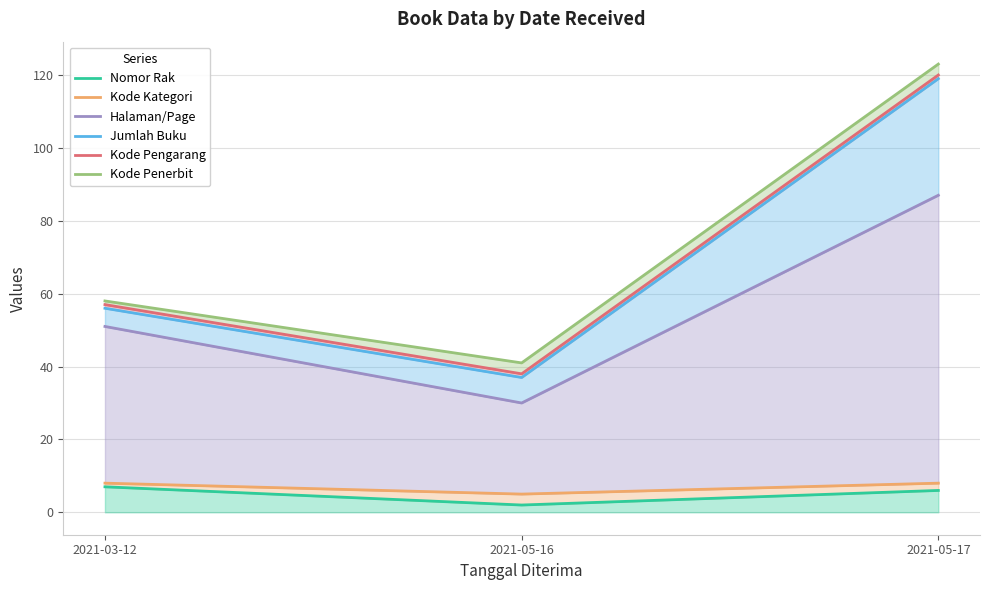

How many data points in Nomor Rak are less than 6?

1